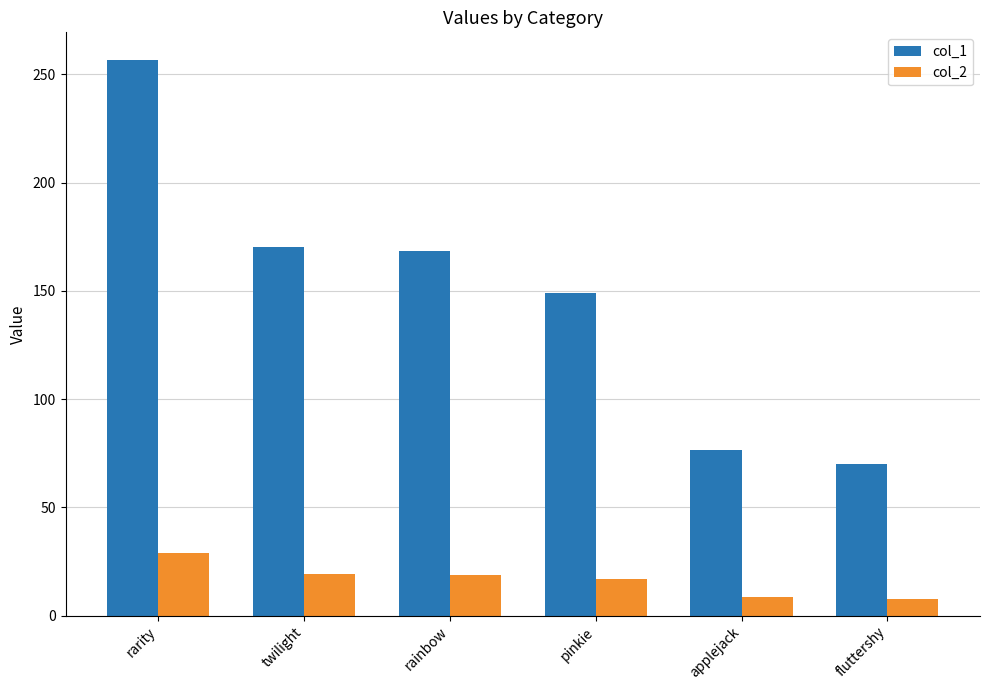

At how many categories does at least one series exceed 61?

6